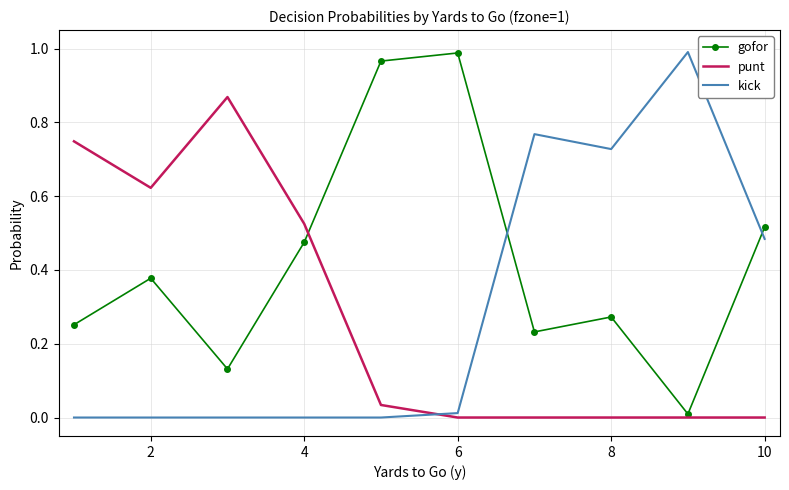

After their last crossing, which series has the higher values: punt or kick?

kick